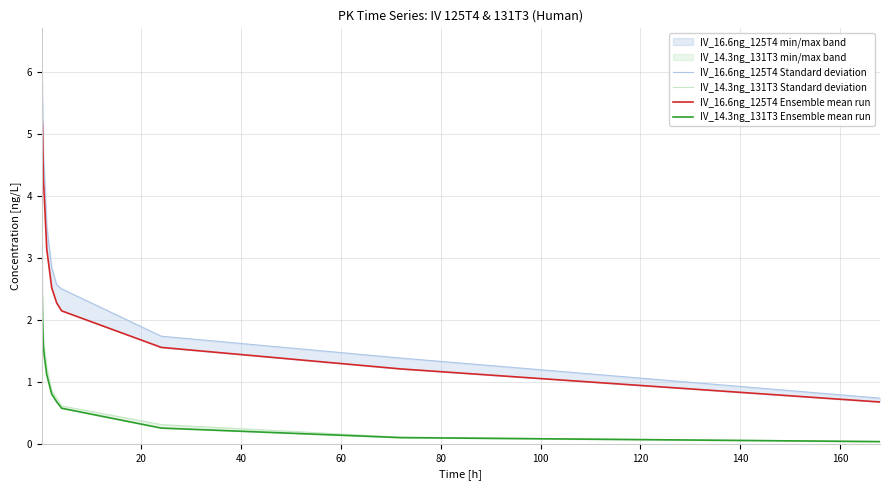

What position from the left is 140?

8